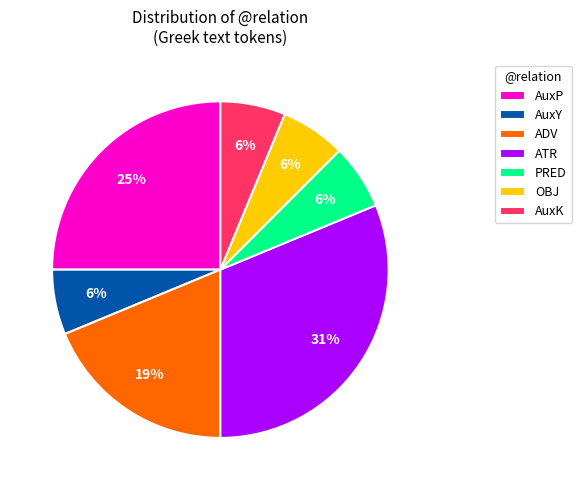

How many slices are in this pie chart?

7